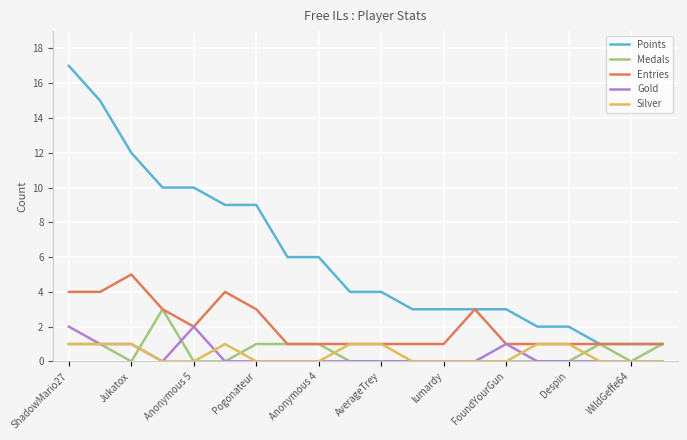

List the series in order of their peak value, lowest first.

Silver, Gold, Medals, Entries, Points